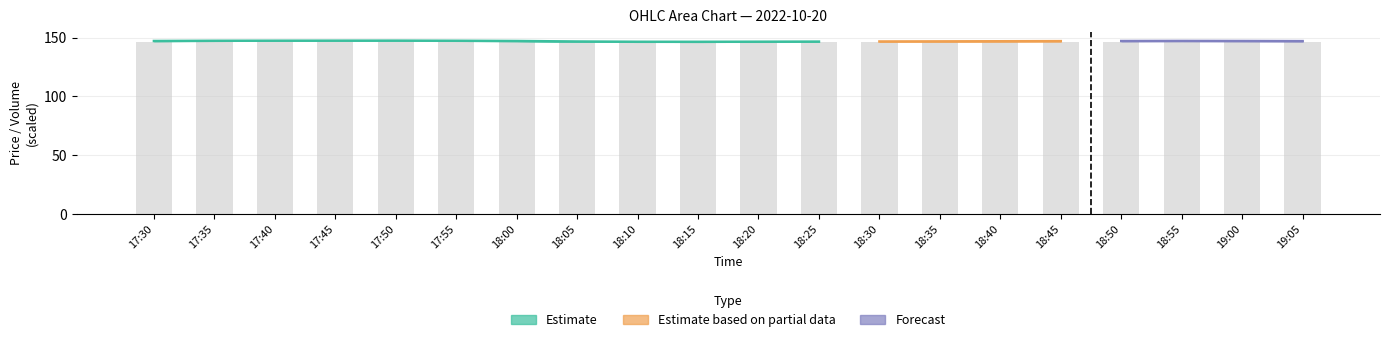

At how many categories does at least one series exceed 40?

20